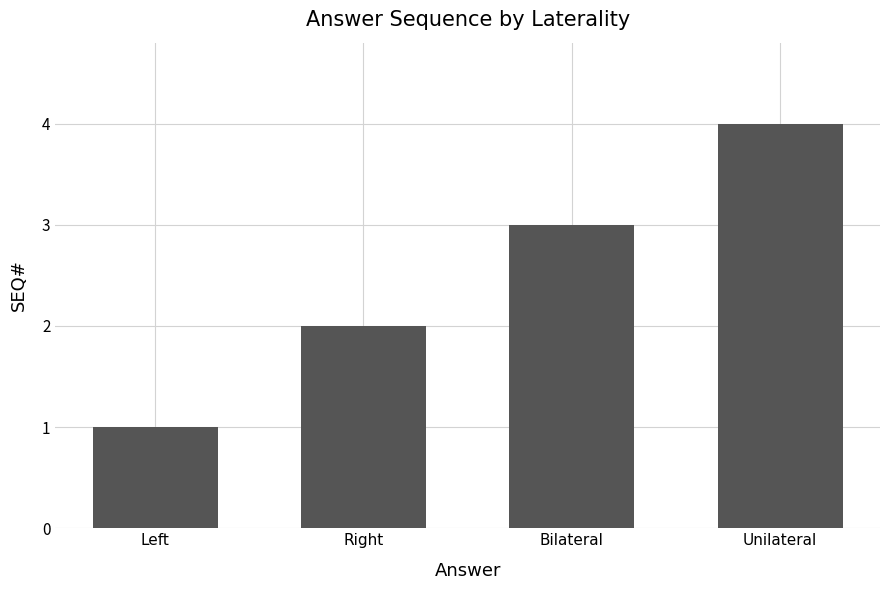

What is the difference between the maximum and minimum values?

3